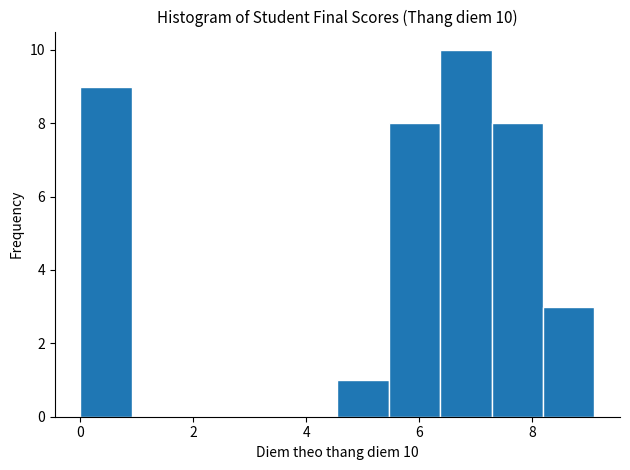

Which range on the x-axis has the tallest bar?

6.4 to 7.2